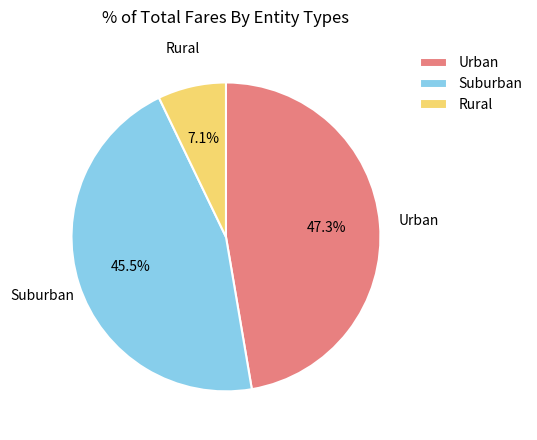

Is there any slice that represents more than half of the pie?

No